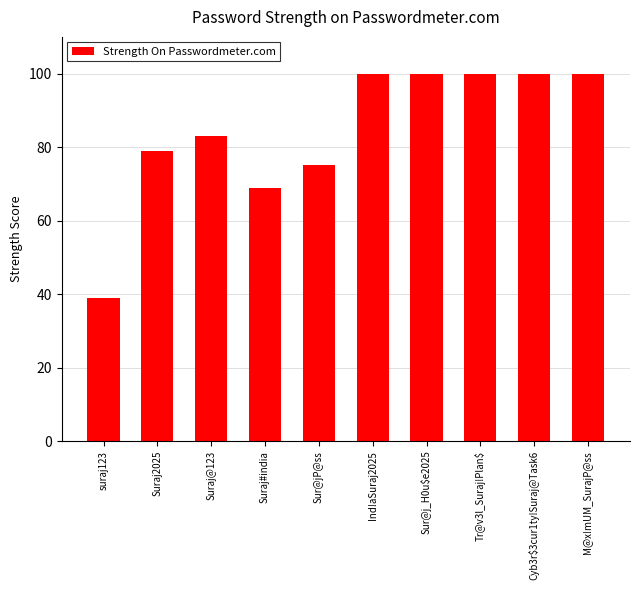

Reading right to left, extract all data points from this chart.

100	100	100	100	100	75	69	83	79	39